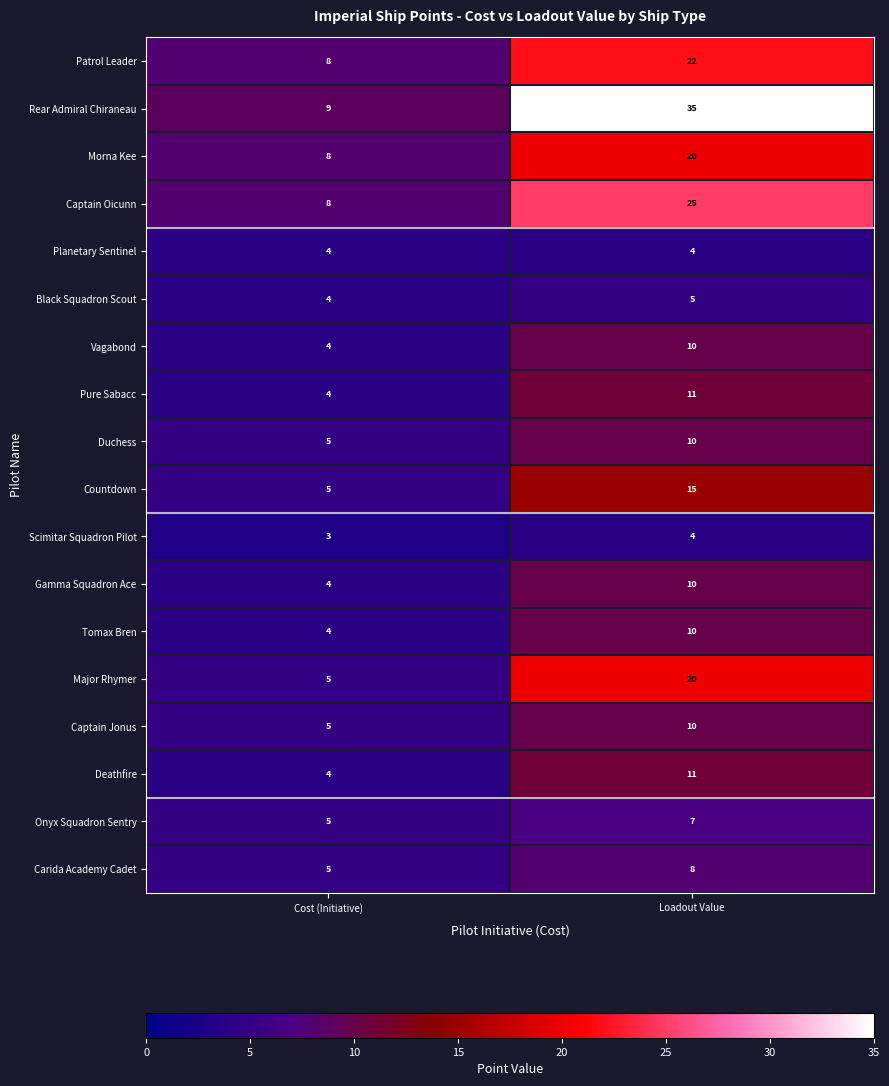

The value of Morna Kee at Cost (Initiative) is 8. True or false?

True